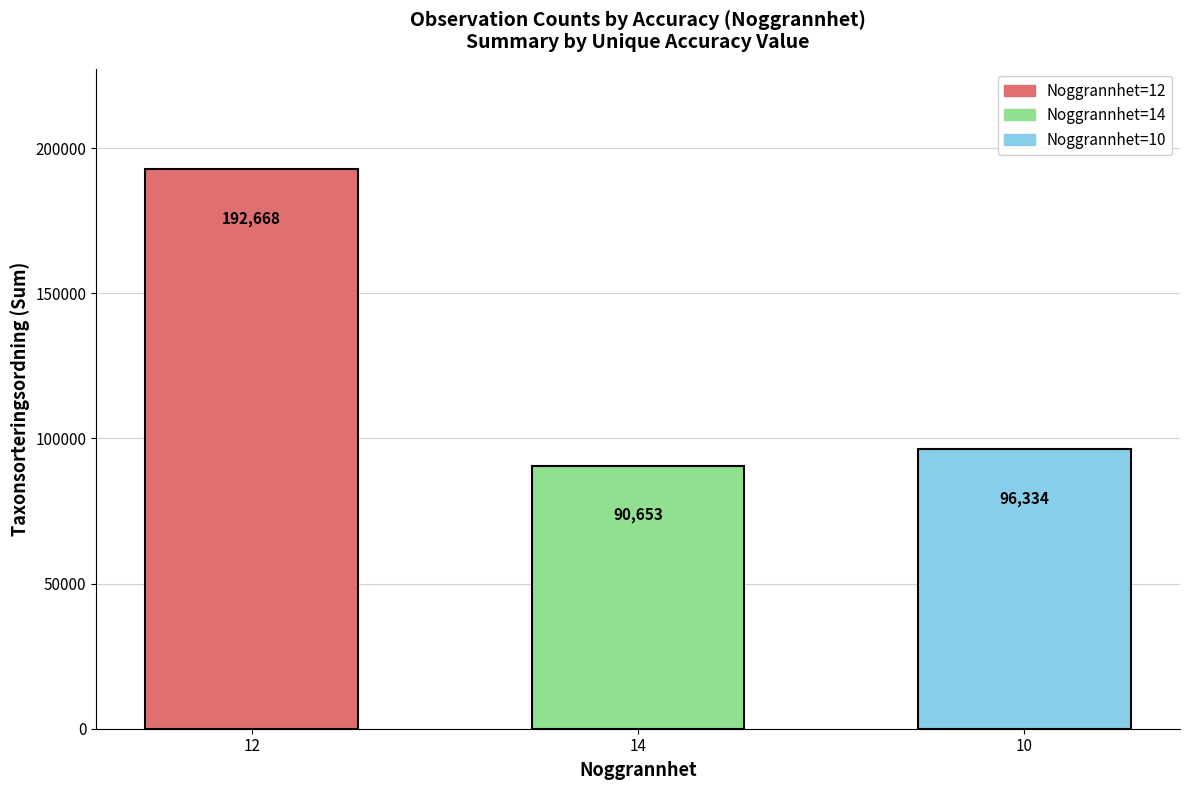

What is the maximum value shown in the chart?

192668